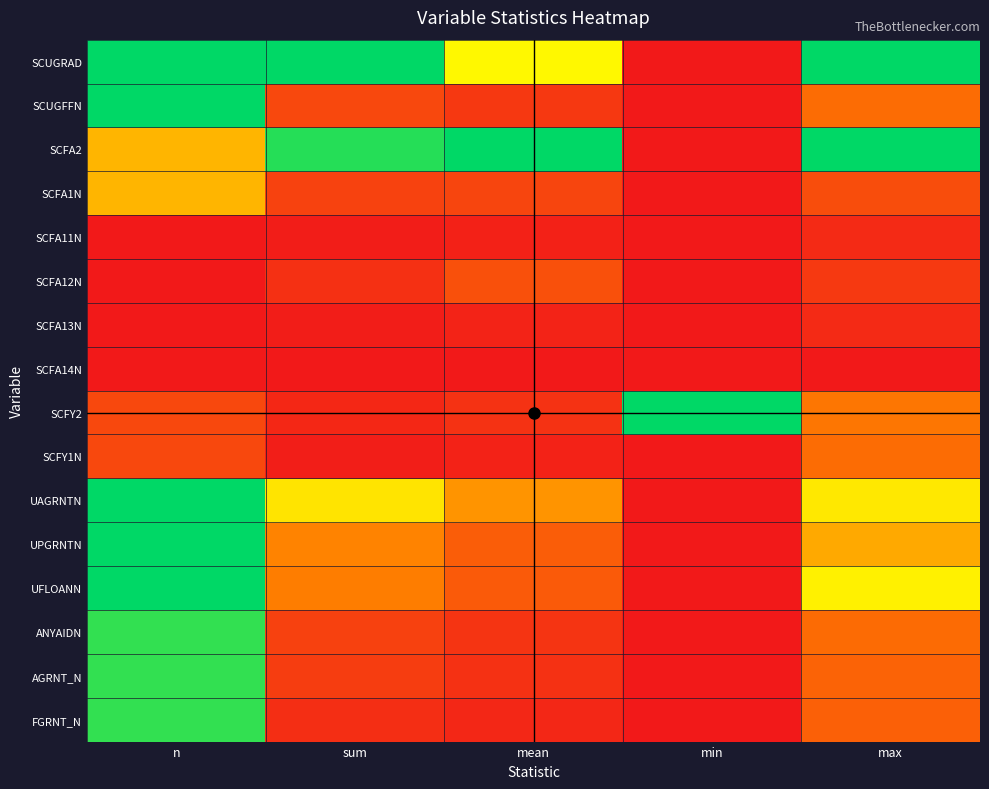

Reading left to right, extract all data points from this chart.

SCUGRAD: n=1.0	sum=1.0	mean=0.6	min=0.0	max=1.0
SCUGFFN: n=1.0	sum=0.2	mean=0.1	min=0.0	max=0.3
SCFA2: n=0.5	sum=1.0	mean=1.0	min=0.0	max=1.0
SCFA1N: n=0.5	sum=0.1	mean=0.1	min=0.0	max=0.2
SCFA11N: n=0.0	sum=0.0	mean=0.0	min=0.0	max=0.1
SCFA12N: n=0.0	sum=0.1	mean=0.2	min=0.0	max=0.1
SCFA13N: n=0.0	sum=0.0	mean=0.0	min=0.0	max=0.1
SCFA14N: n=0.0	sum=0.0	mean=0.0	min=0.0	max=0.0
SCFY2: n=0.2	sum=0.0	mean=0.1	min=1.0	max=0.3
SCFY1N: n=0.2	sum=0.0	mean=0.0	min=0.0	max=0.3
UAGRNTN: n=1.0	sum=0.6	mean=0.4	min=0.0	max=0.6
UPGRNTN: n=1.0	sum=0.3	mean=0.2	min=0.0	max=0.4
UFLOANN: n=1.0	sum=0.3	mean=0.2	min=0.0	max=0.6
ANYAIDN: n=0.9	sum=0.1	mean=0.1	min=0.0	max=0.3
AGRNT_N: n=0.9	sum=0.1	mean=0.1	min=0.0	max=0.2
FGRNT_N: n=0.9	sum=0.1	mean=0.0	min=0.0	max=0.2